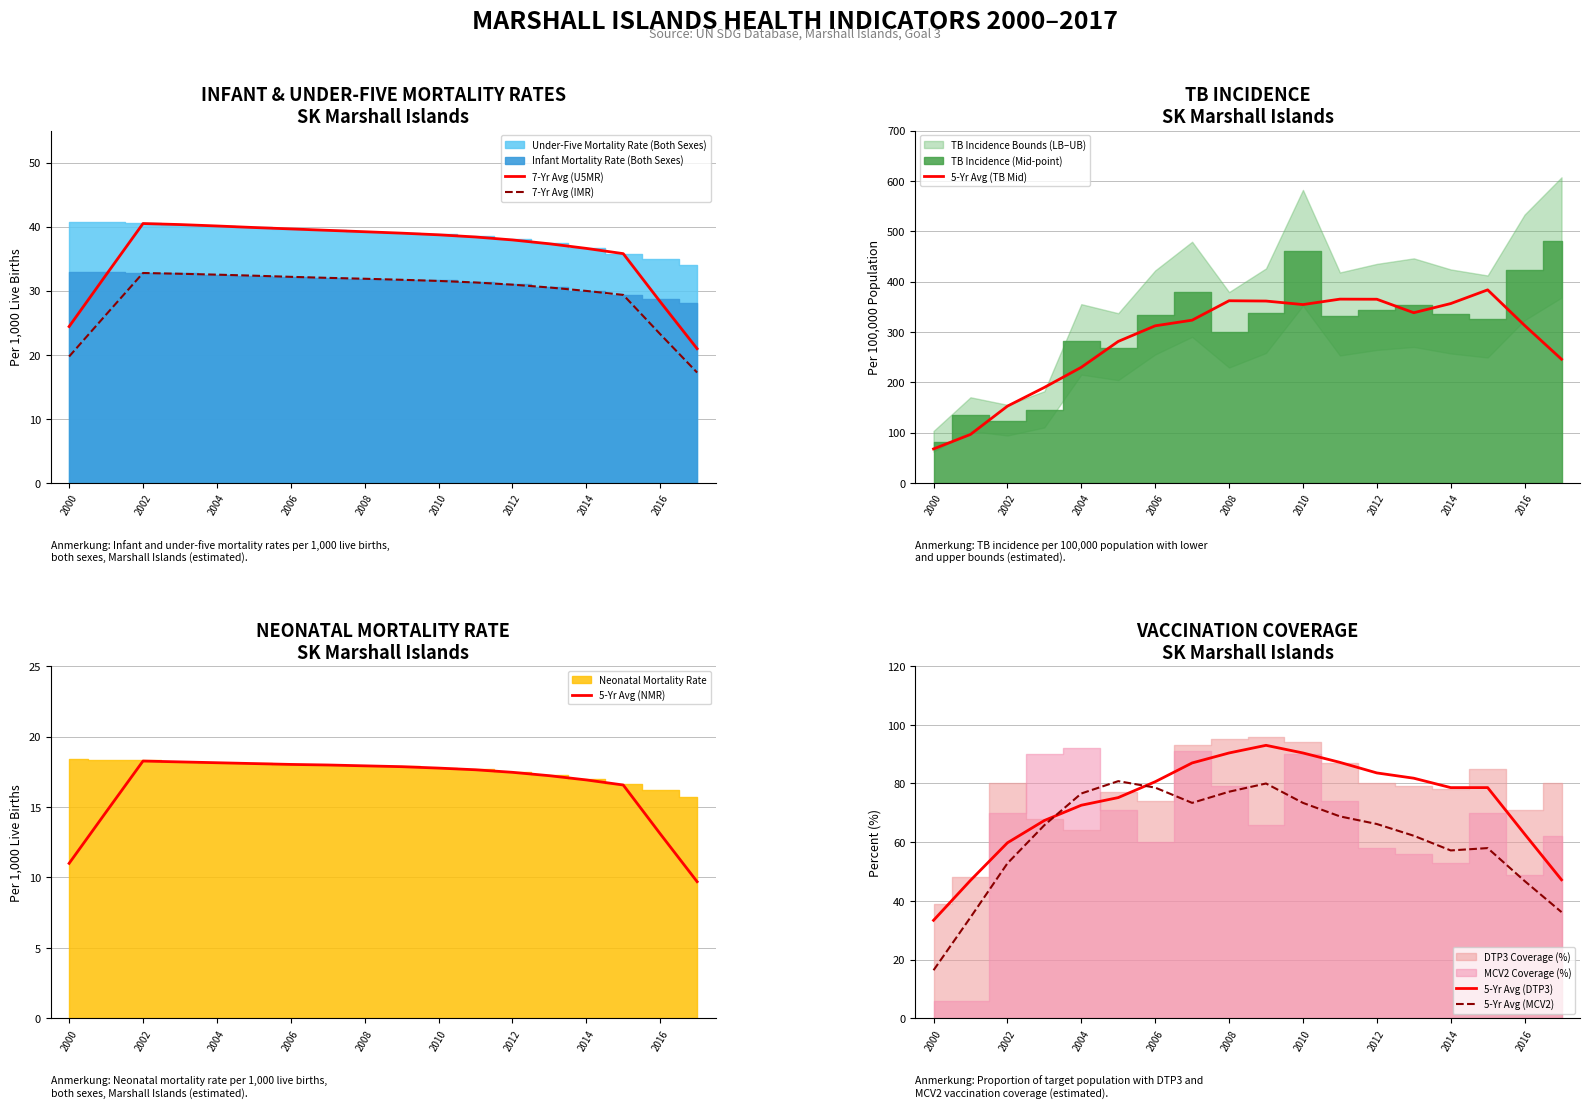

How many lines are shown in the chart?

6